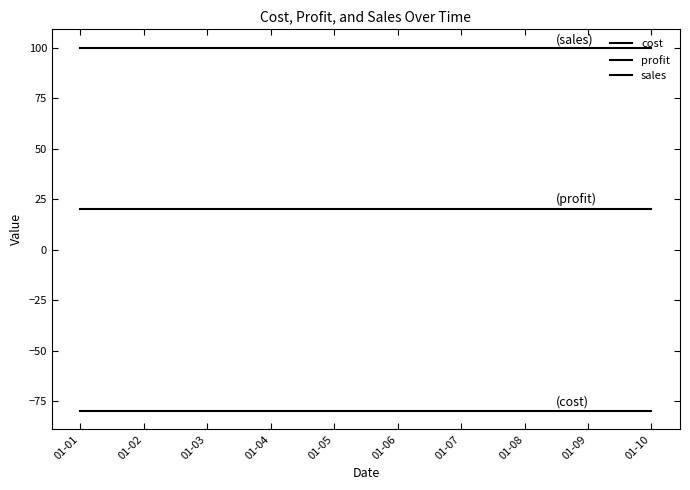

What value does the sales series have at 01-09?

100